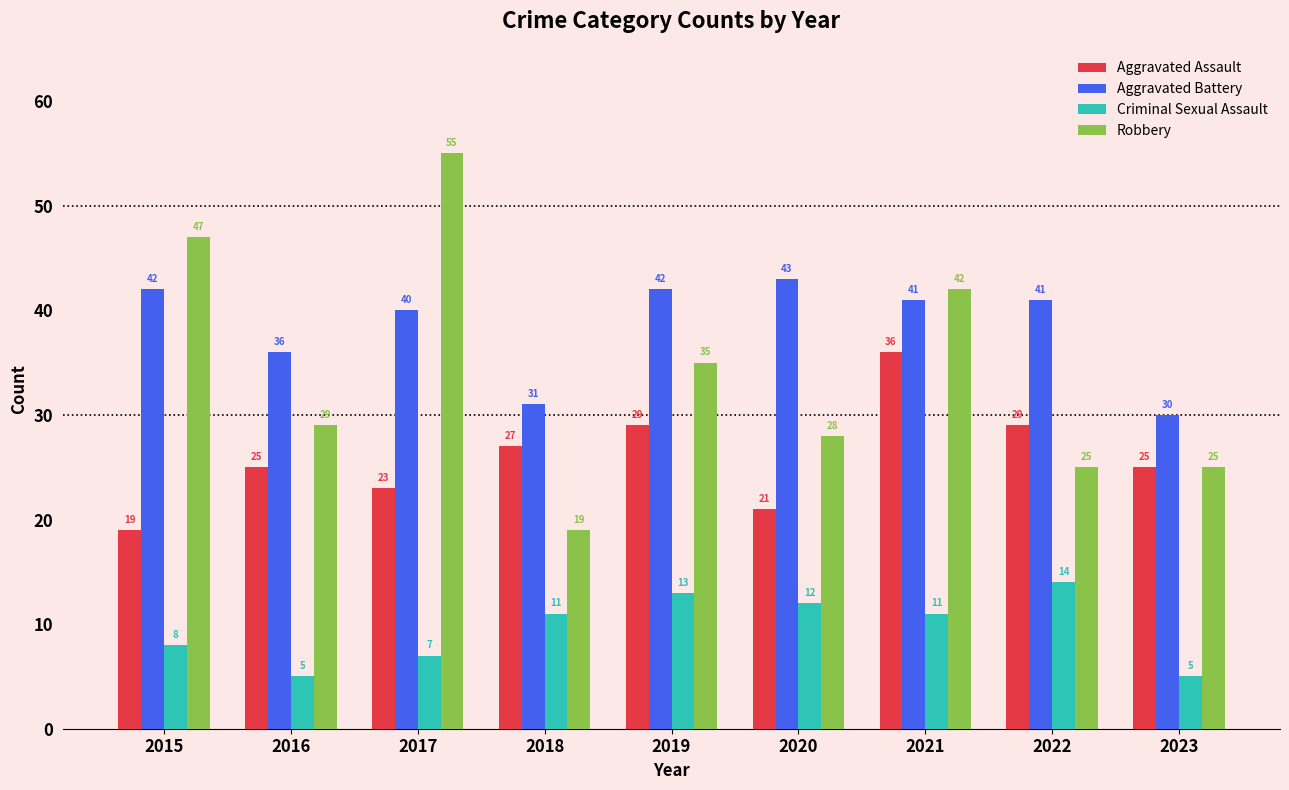

At which label is Aggravated Assault closest to 27?

2018